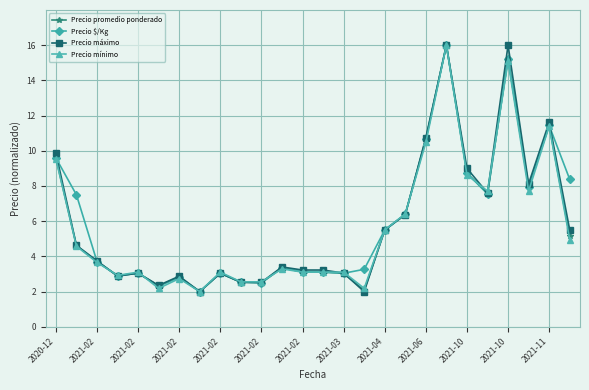

What is the maximum value shown in the chart?

16.0